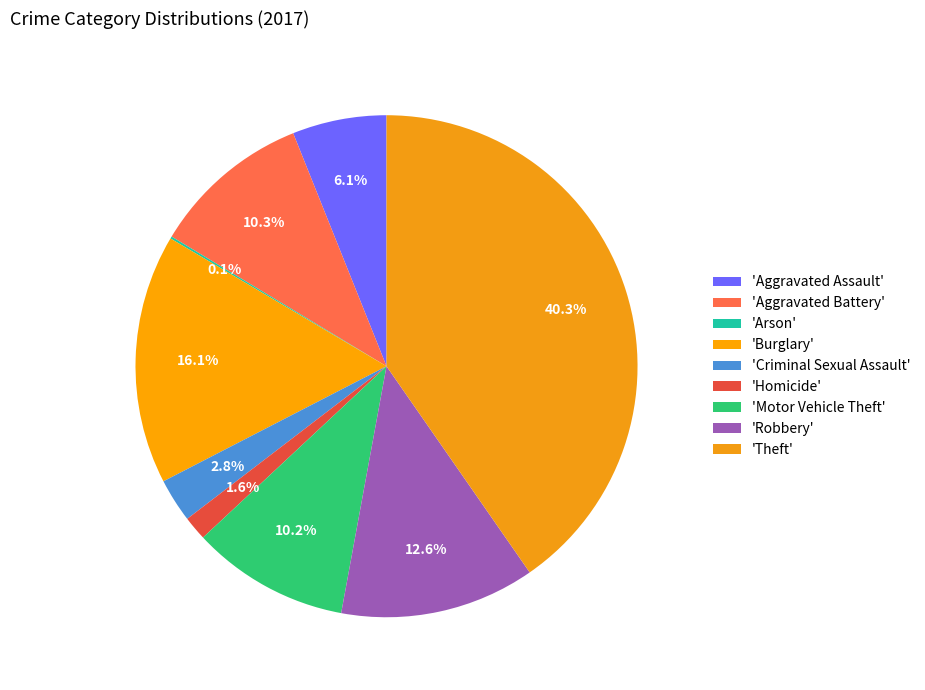

Is there any slice that represents more than half of the pie?

No